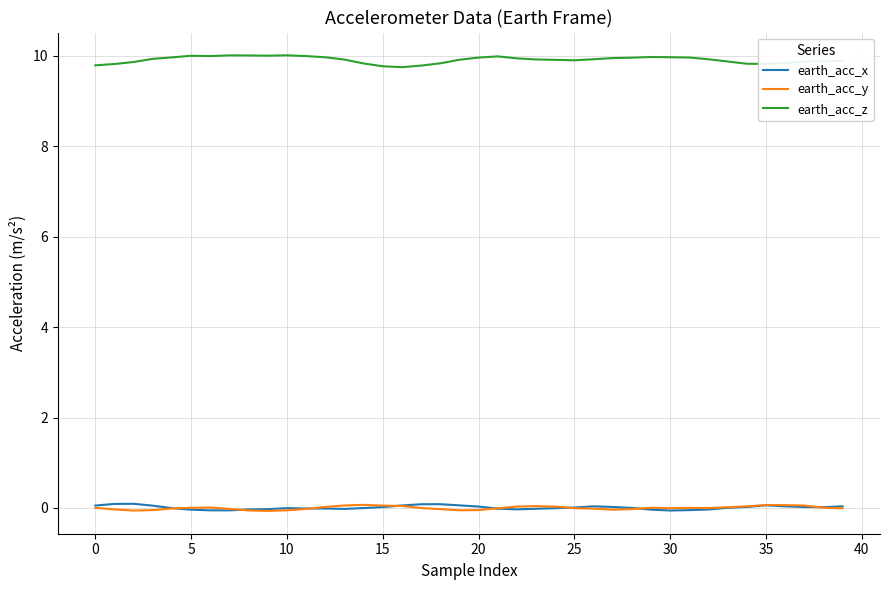

Which series has the largest range (max minus min)?

earth_acc_z